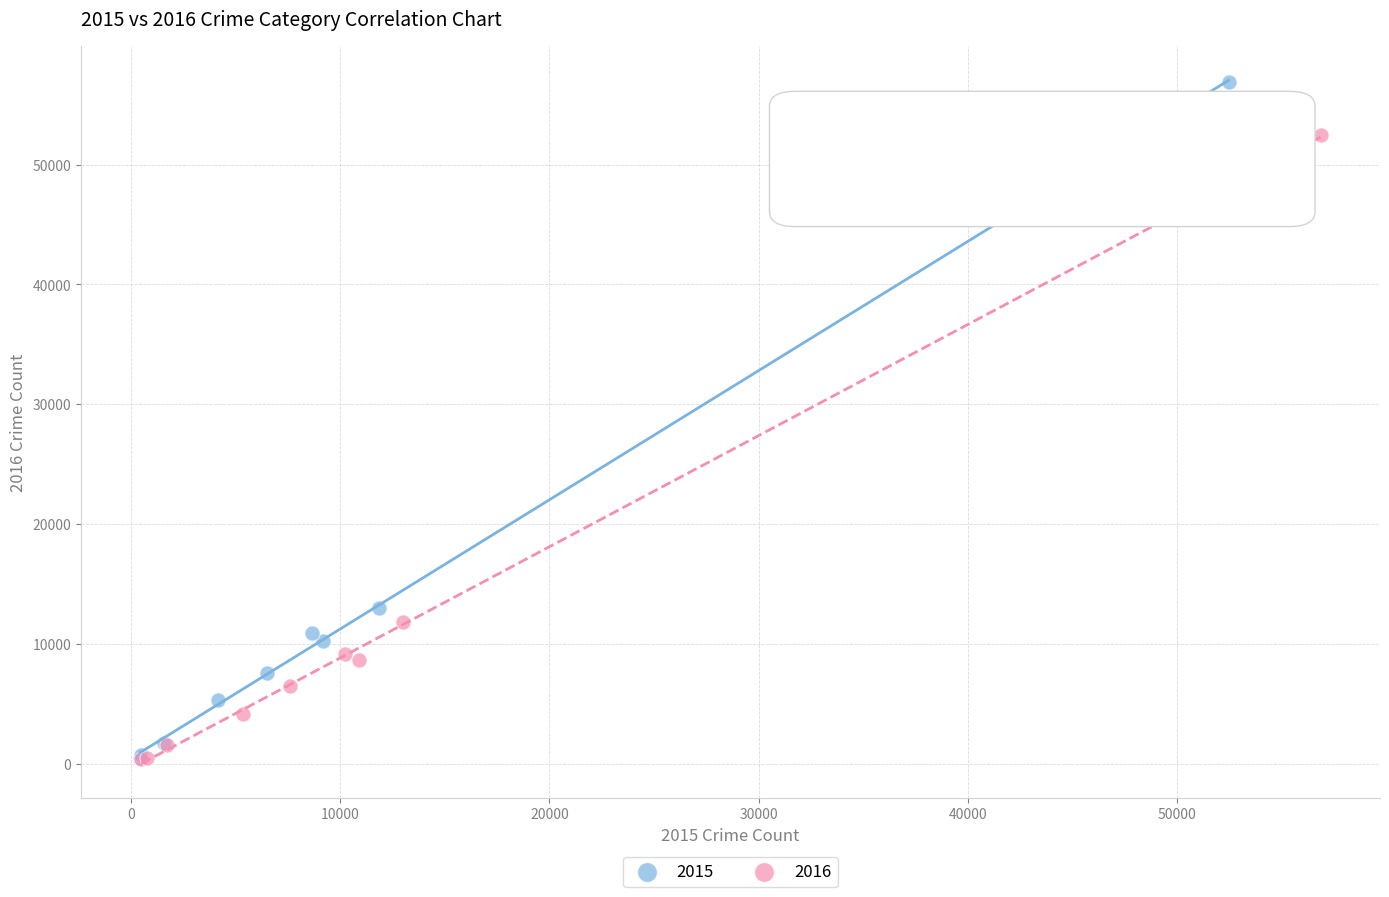

Which series reaches the maximum Y coordinate?

2015